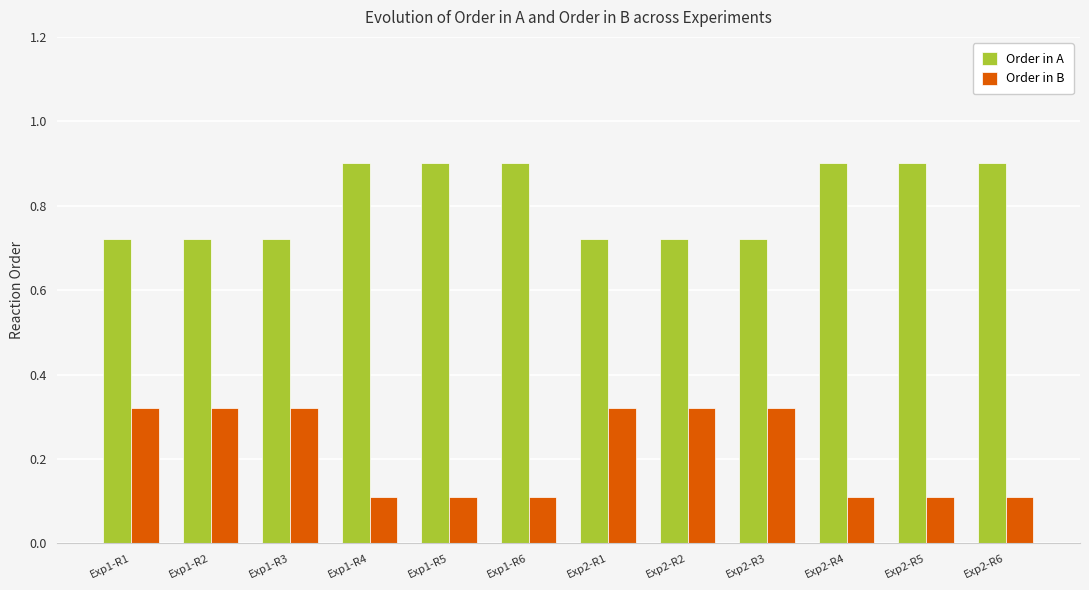

True or false: Order in A has a value of 0.9 at Exp2-R6.

True